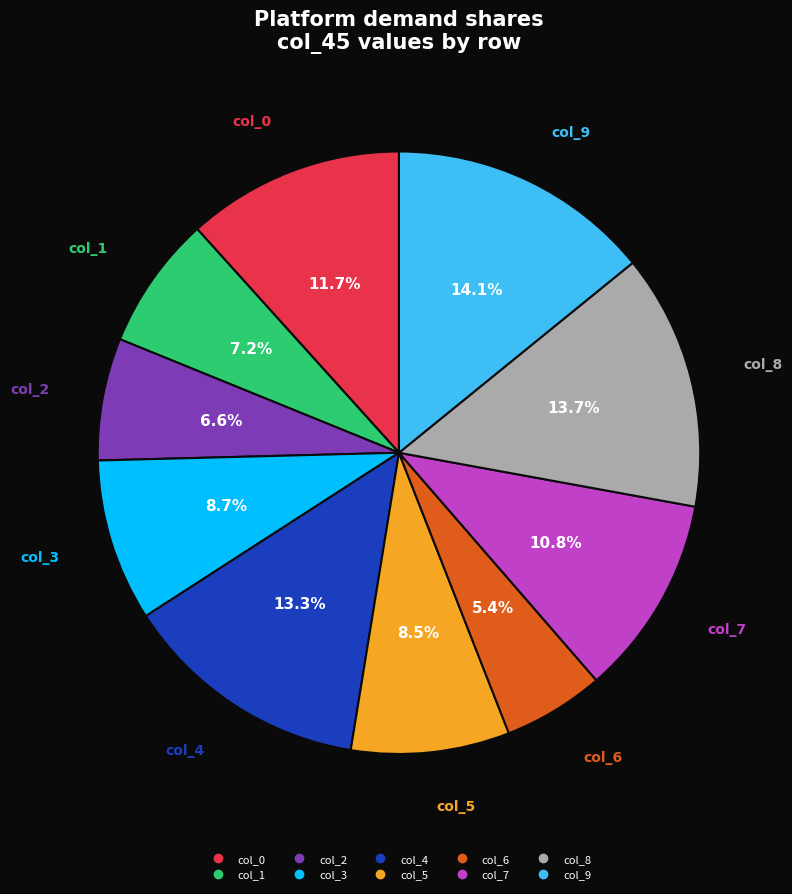

Is there a majority slice in this chart?

No